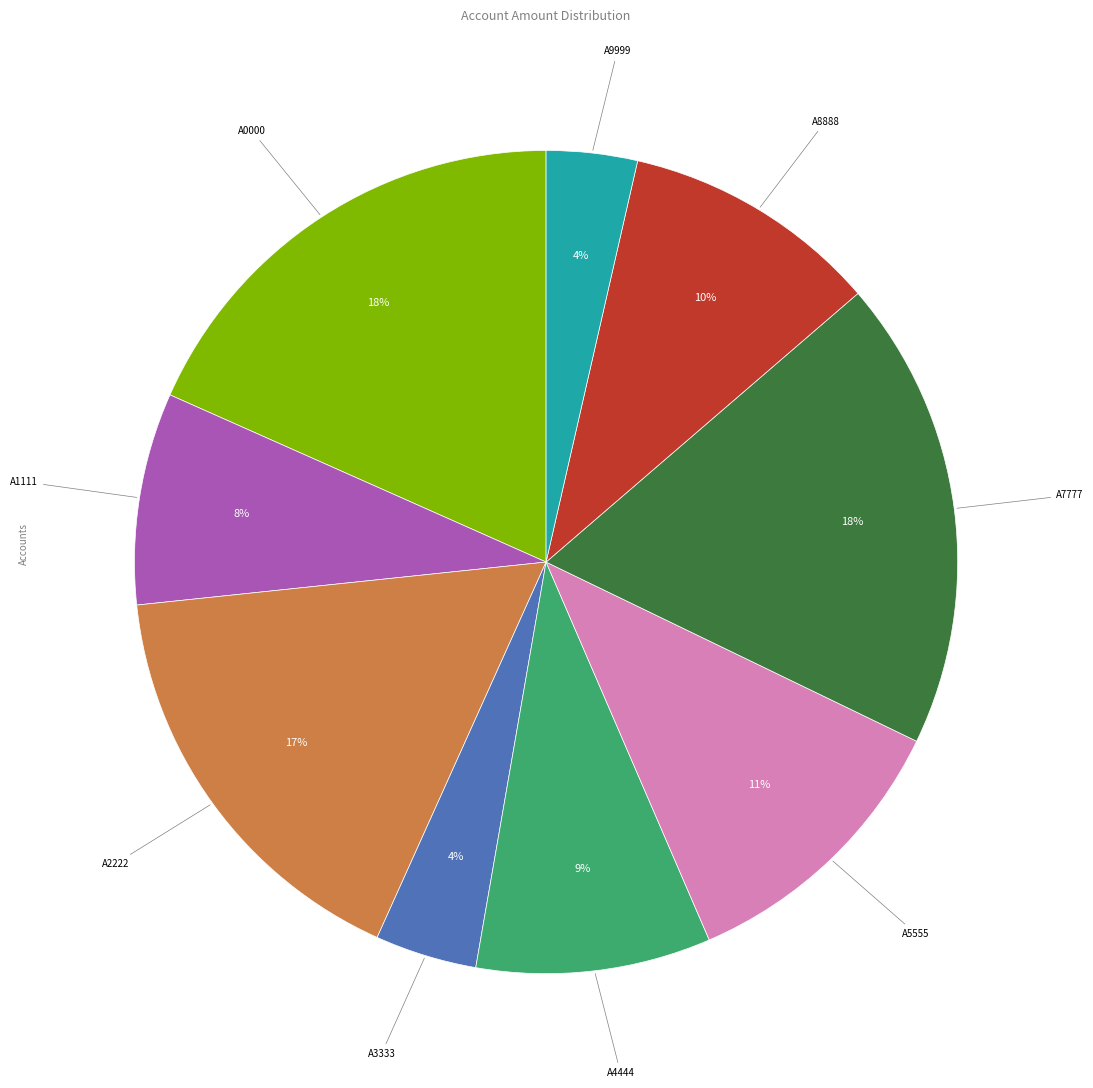

To the nearest percent, what is the average slice percentage?

11%